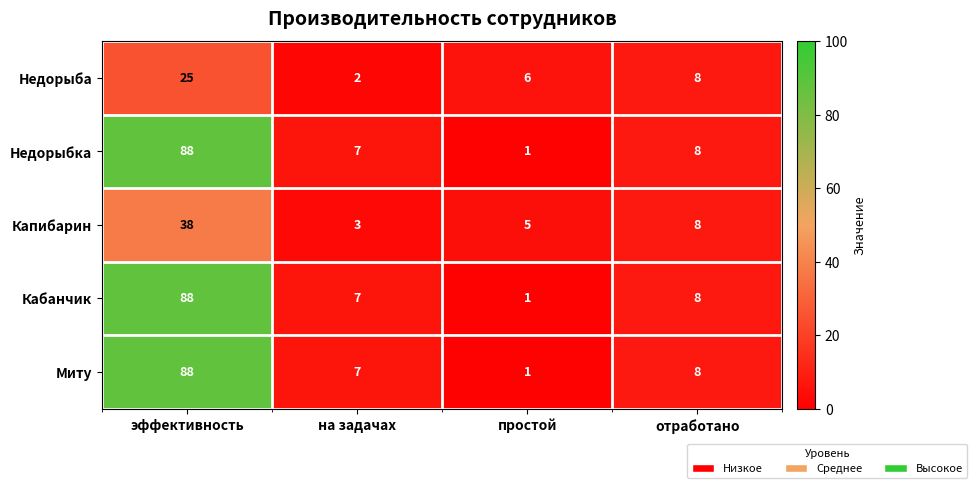

At which category is the sum across all series the highest?

эффективность